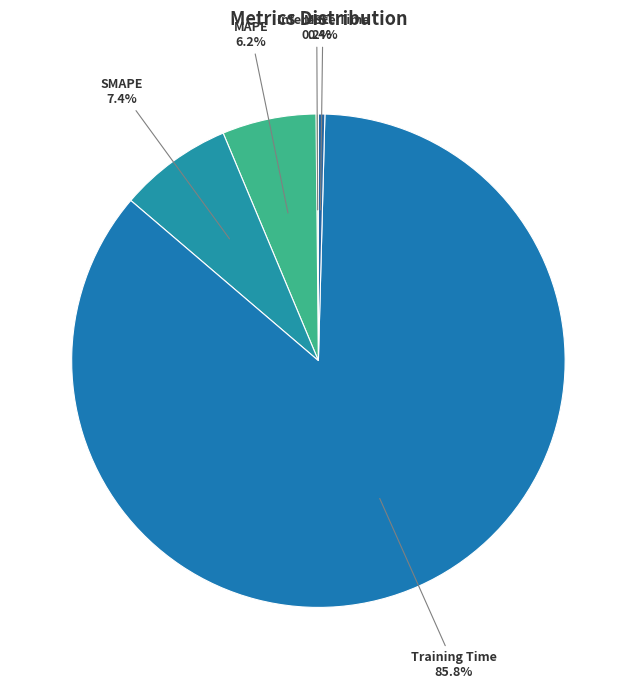

To the nearest percent, what is the average slice percentage?

20%